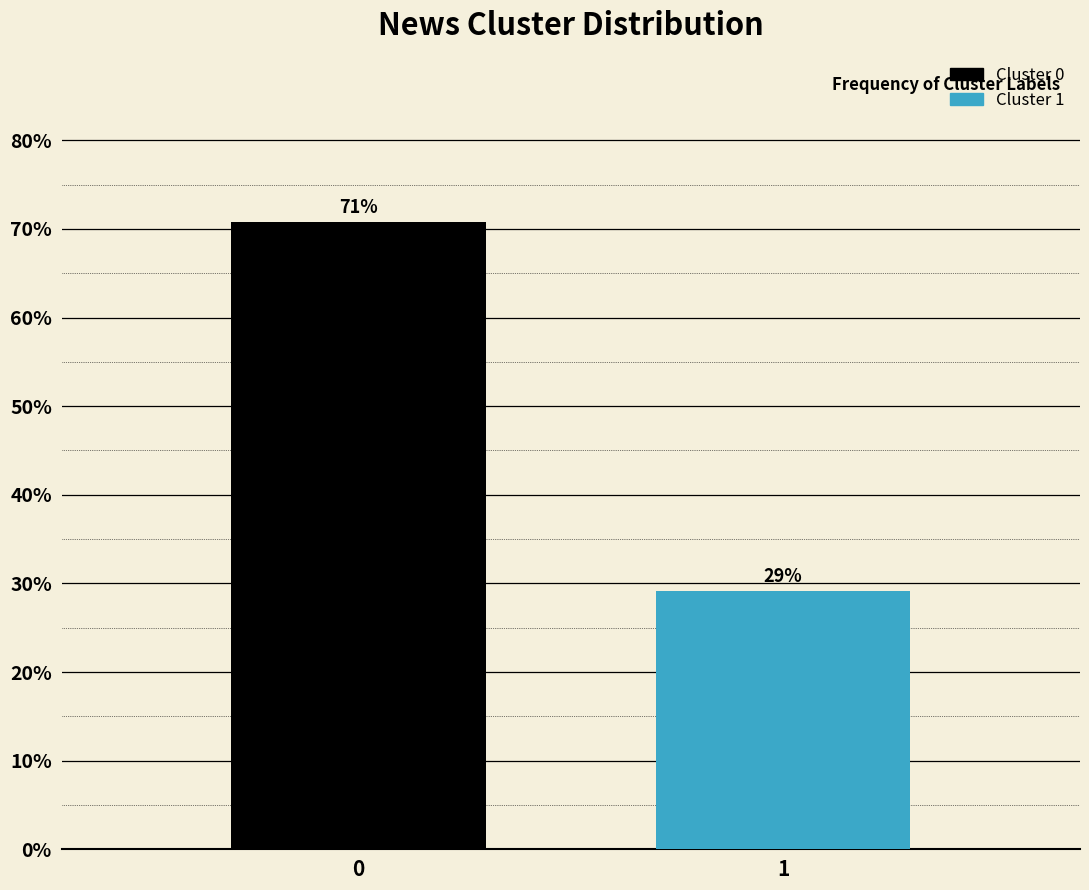

List the labels in order of value, smallest first.

1, 0